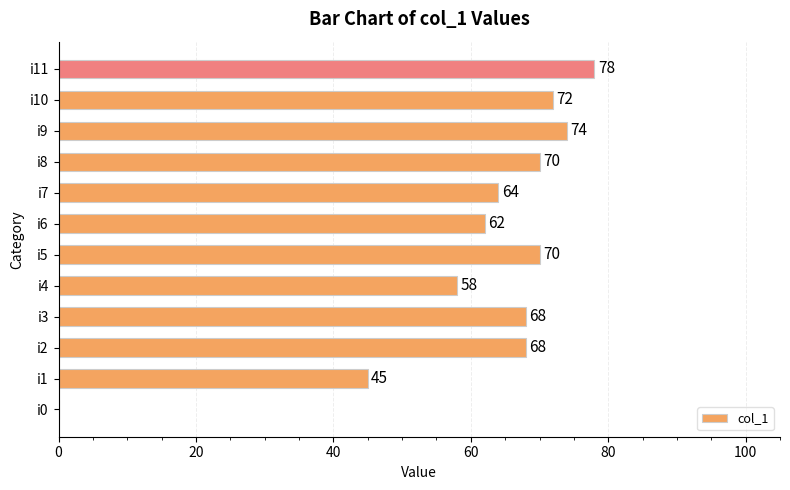

Which has a higher value, i8 or i9?

i9